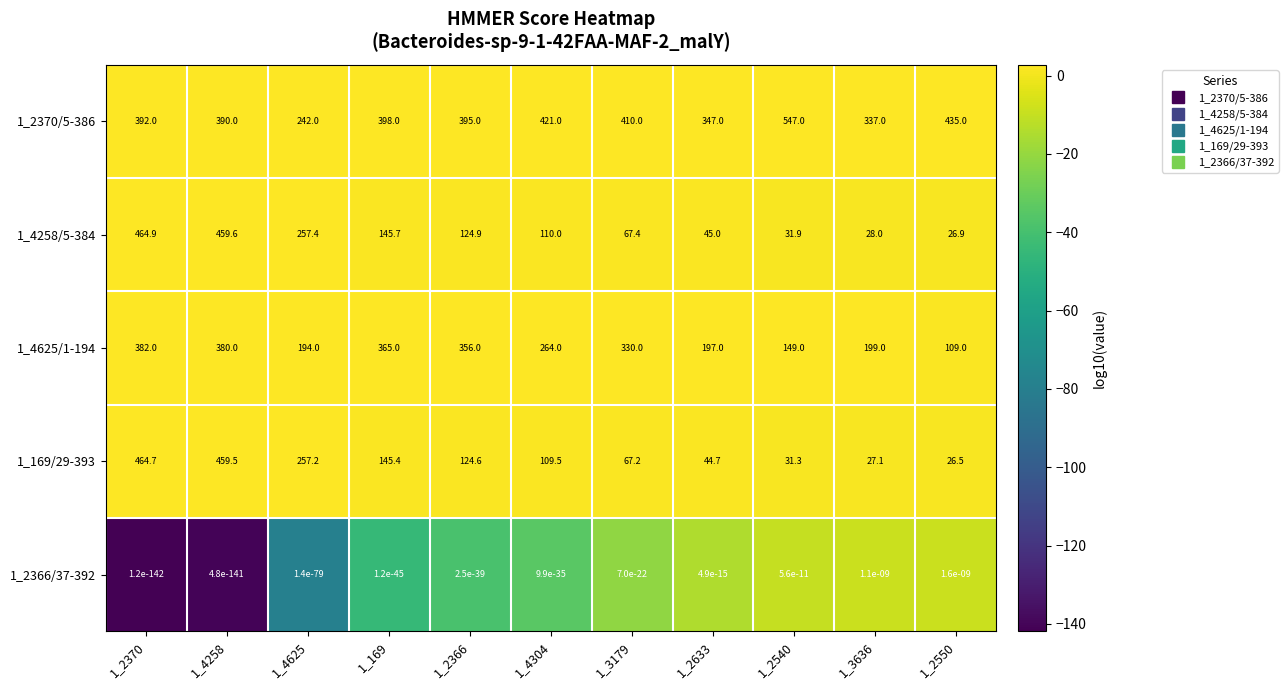

At 1_2550, list the series in order from smallest to largest.

1_2366/37-392, 1_169/29-393, 1_4258/5-384, 1_4625/1-194, 1_2370/5-386